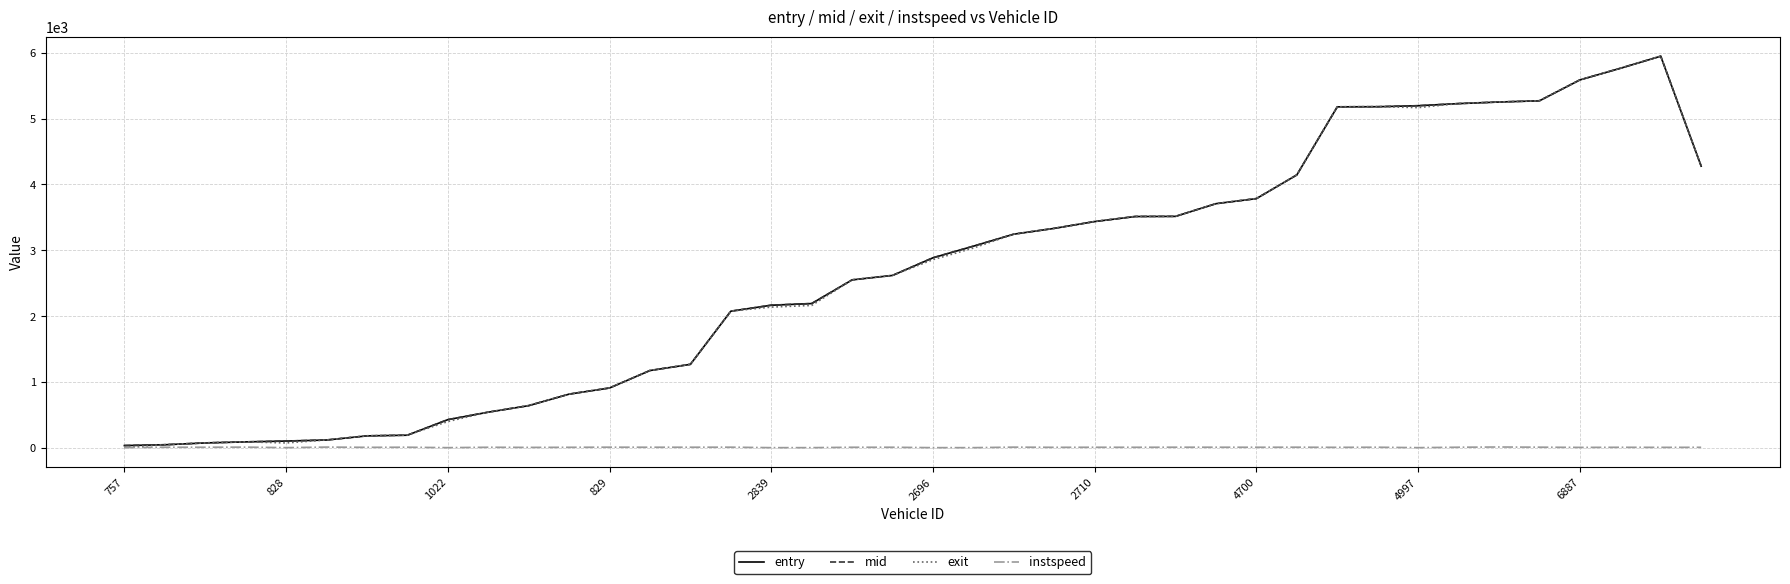

What is the maximum value for exit?

5949.2